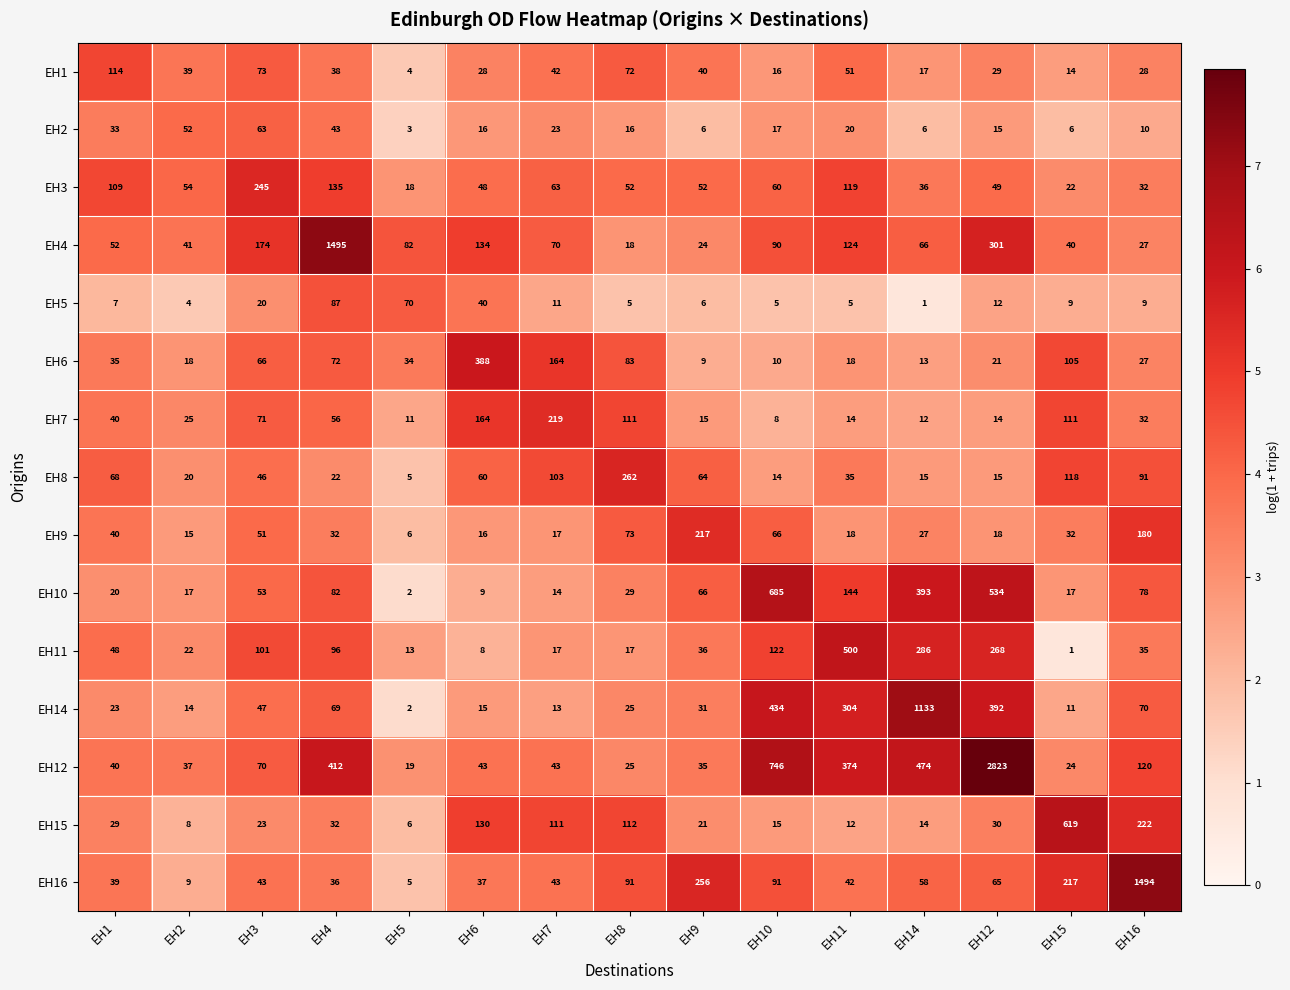

True or false: EH9 has a value of 92 at EH3.

False